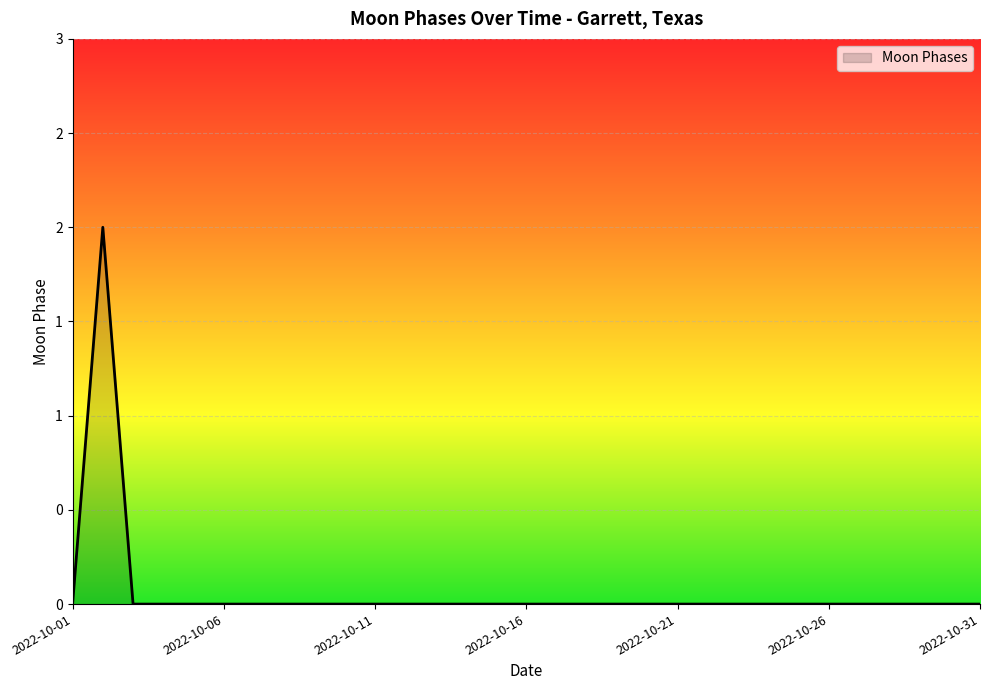

True or false: there are more than 2 points higher than both neighbors.

False